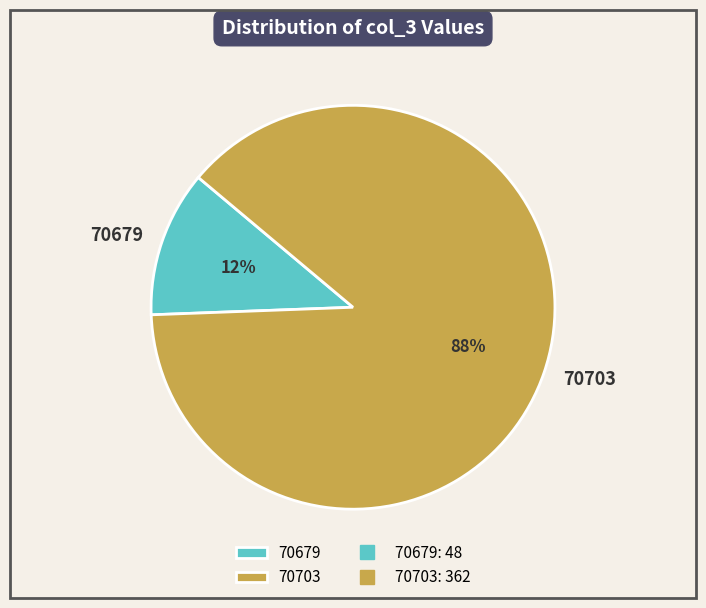

Is 70703 the majority of the pie?

Yes